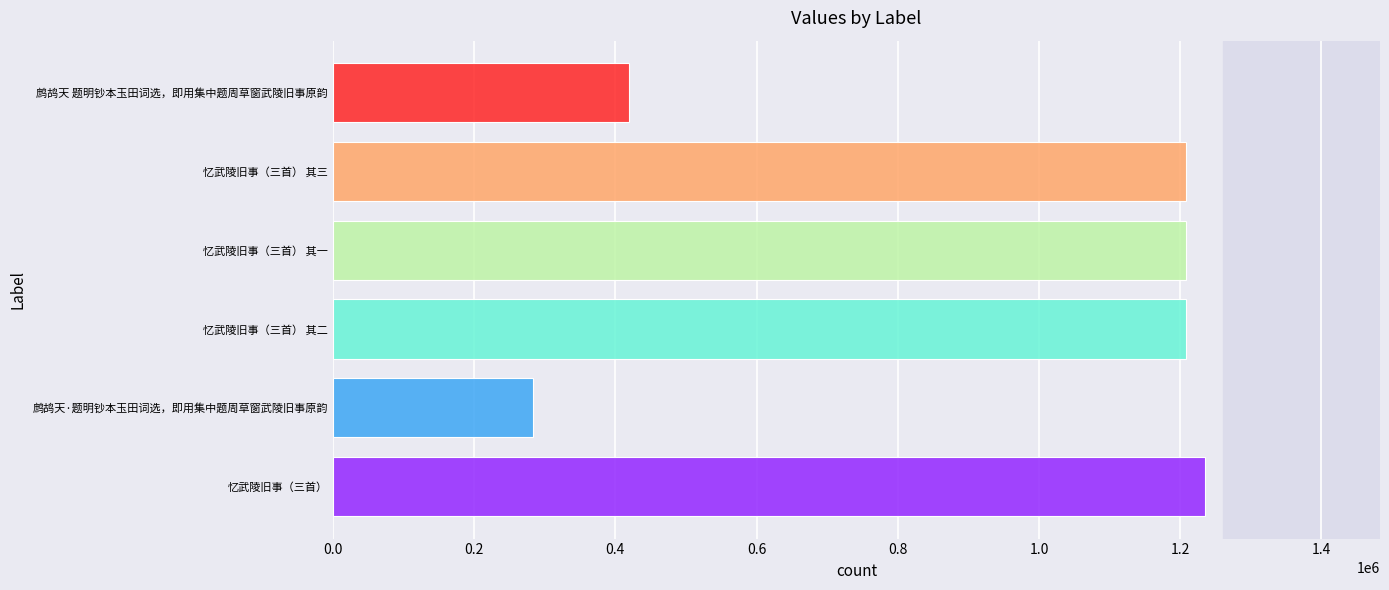

What is the sum of all values?

5565534